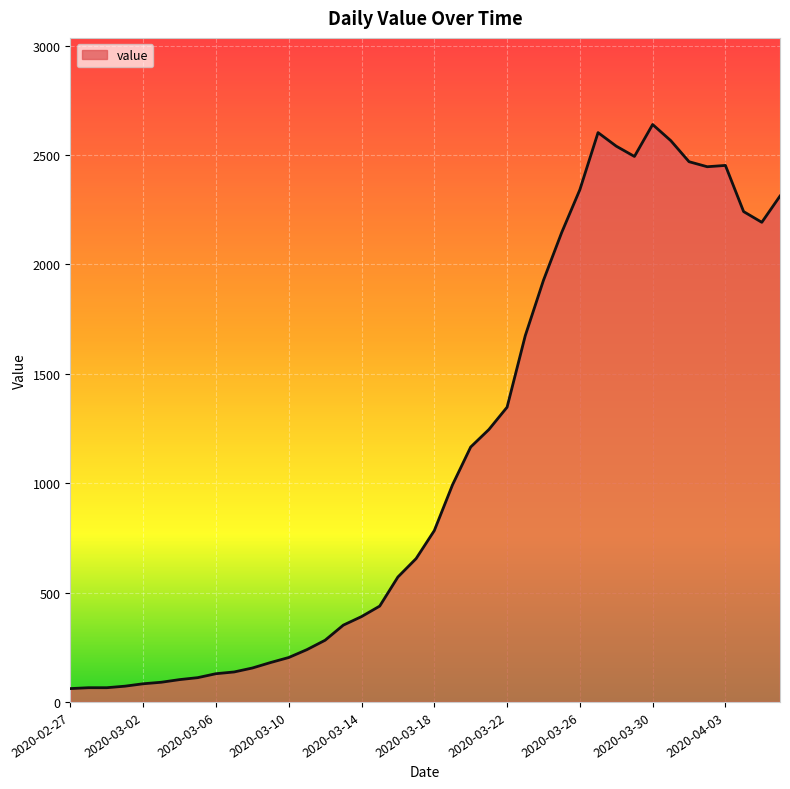

What is the maximum value shown in the chart?

2639